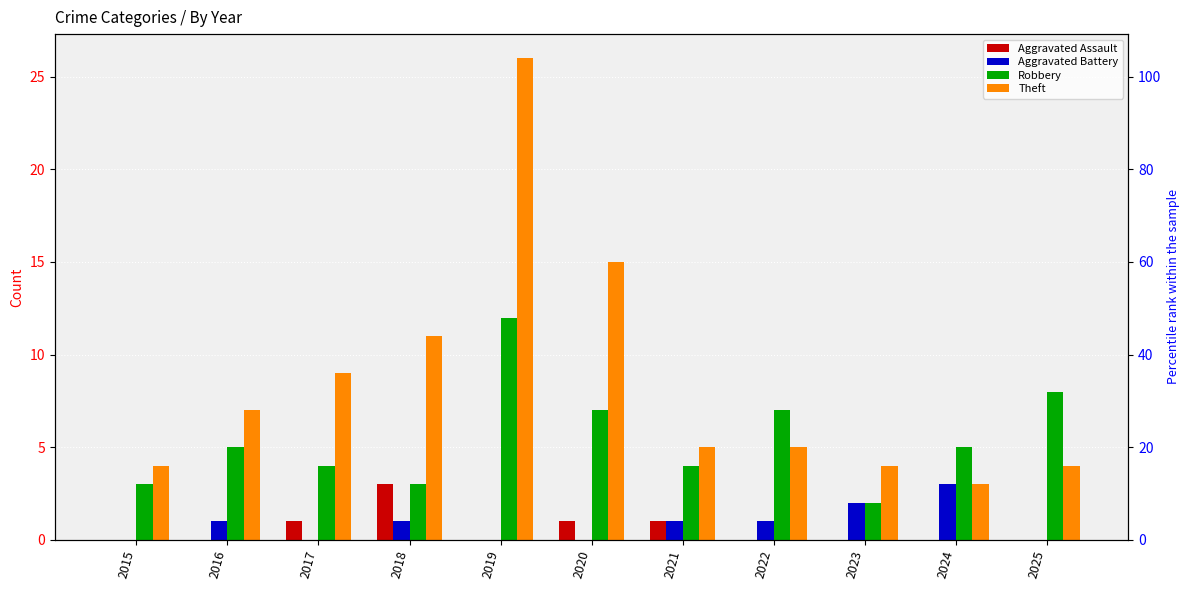

Which label corresponds to the smallest value in the chart?

2015